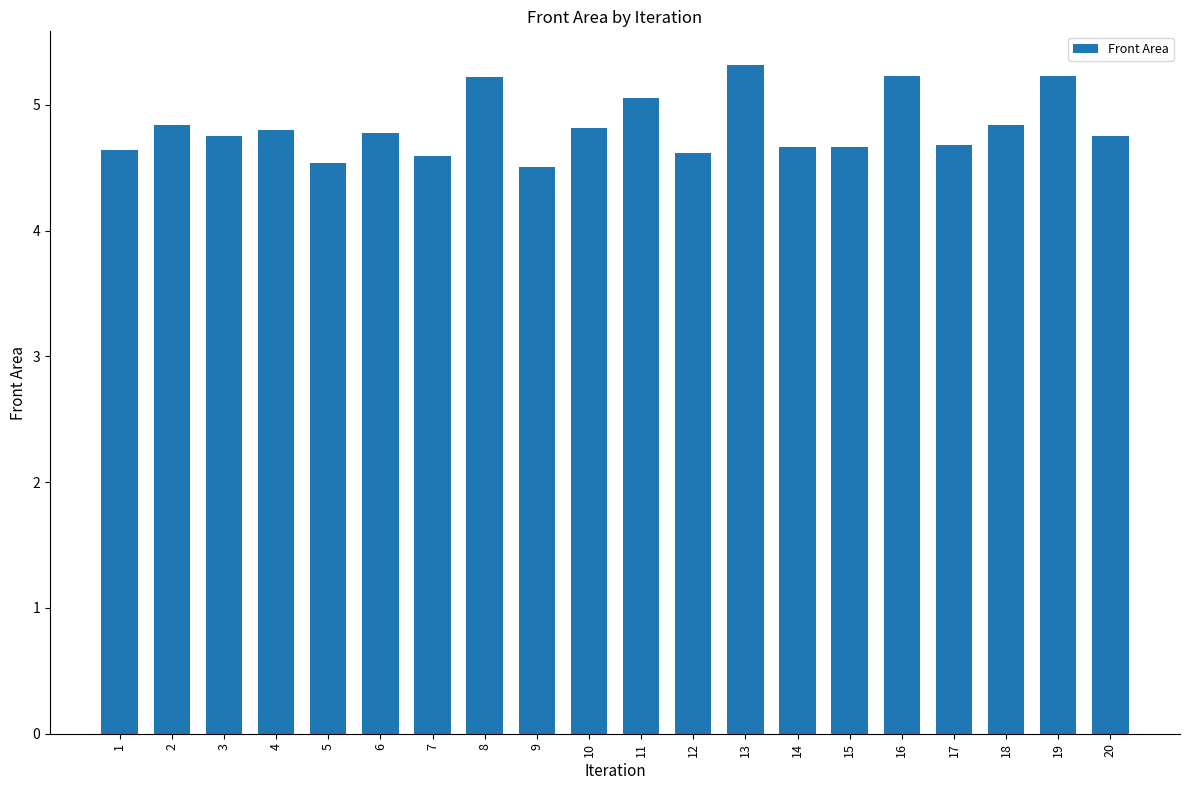

What is the greatest value displayed?

5.3